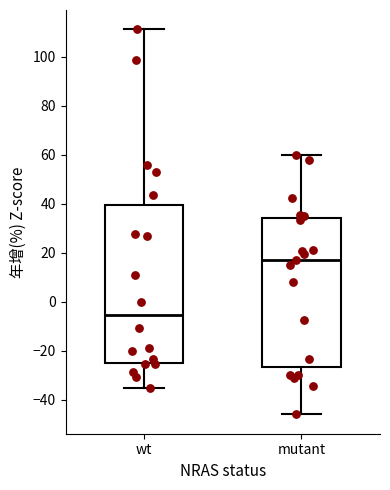

Which box's median line is the highest?

mutant